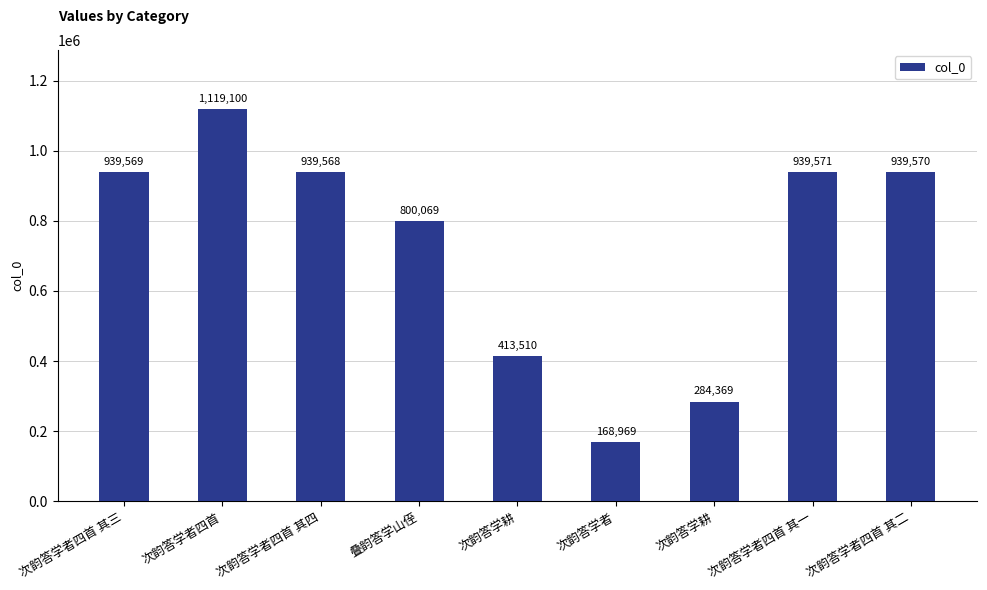

What is the label of the 8th bar from the left?

次韵答学者四首 其一